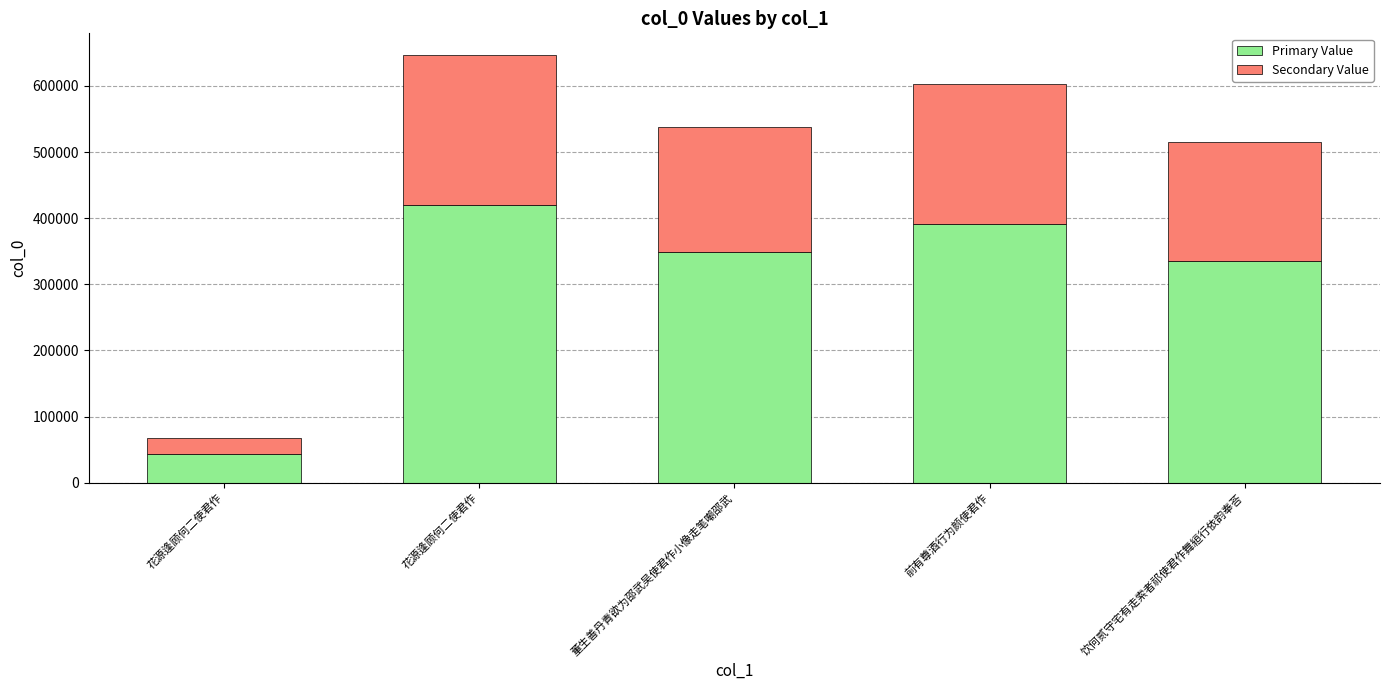

Does the chart contain any negative values?

No